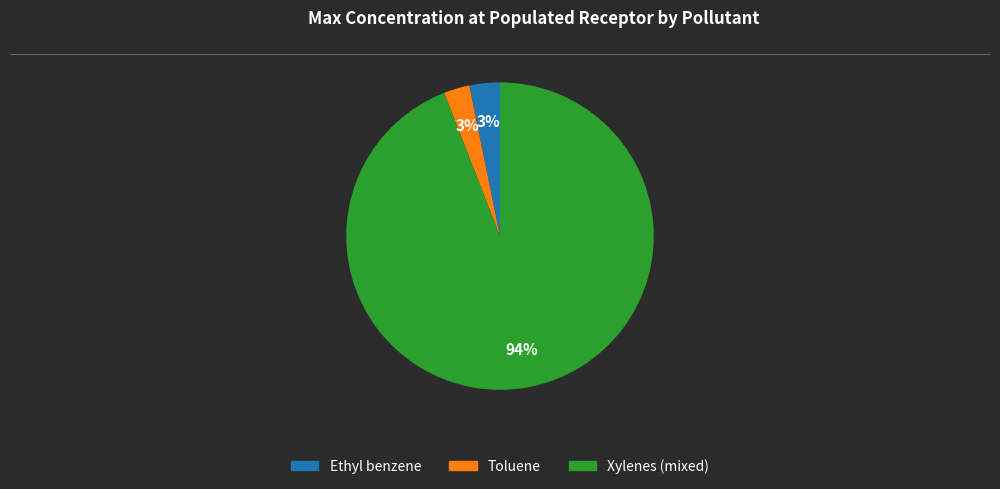

Which category has the biggest portion of the pie?

Xylenes (mixed)